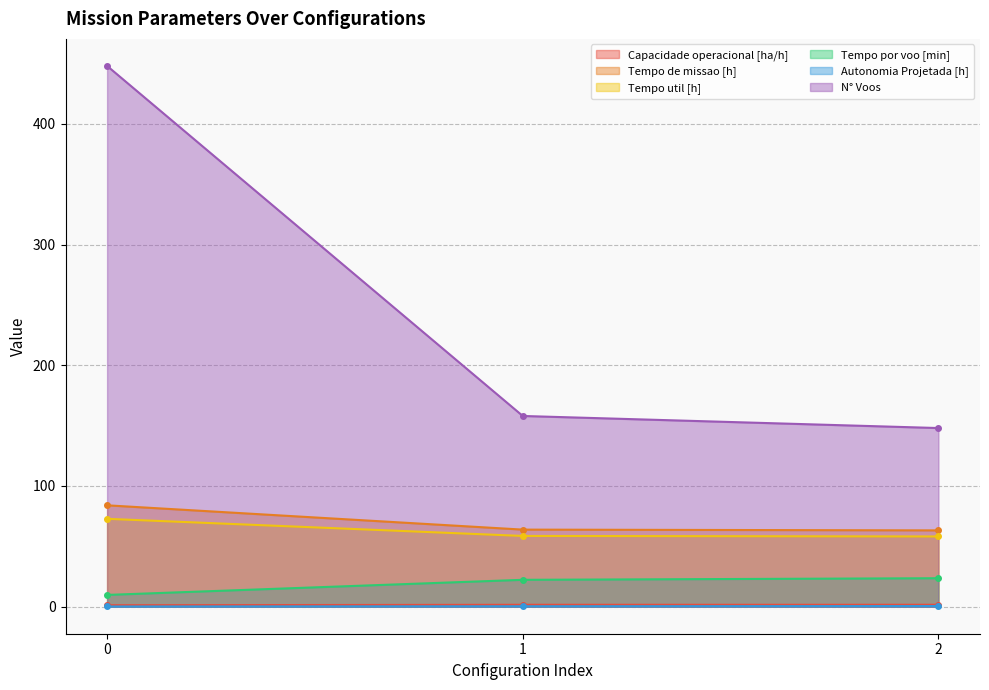

Is the value of Tempo util [h] at 1 greater than the value of Tempo por voo [min] at 1?

Yes